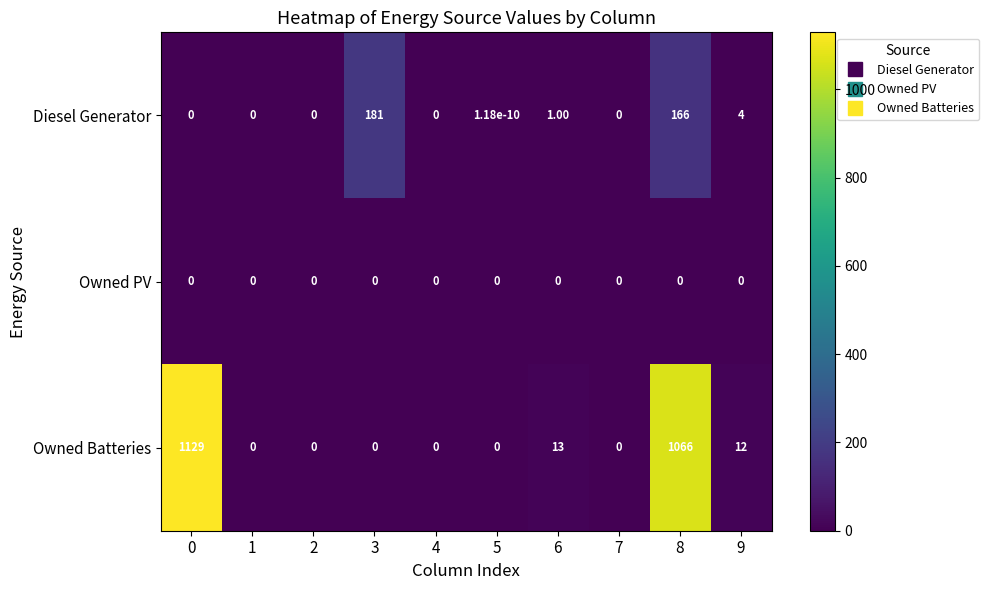

What is the average value of the Diesel Generator series?

35.2